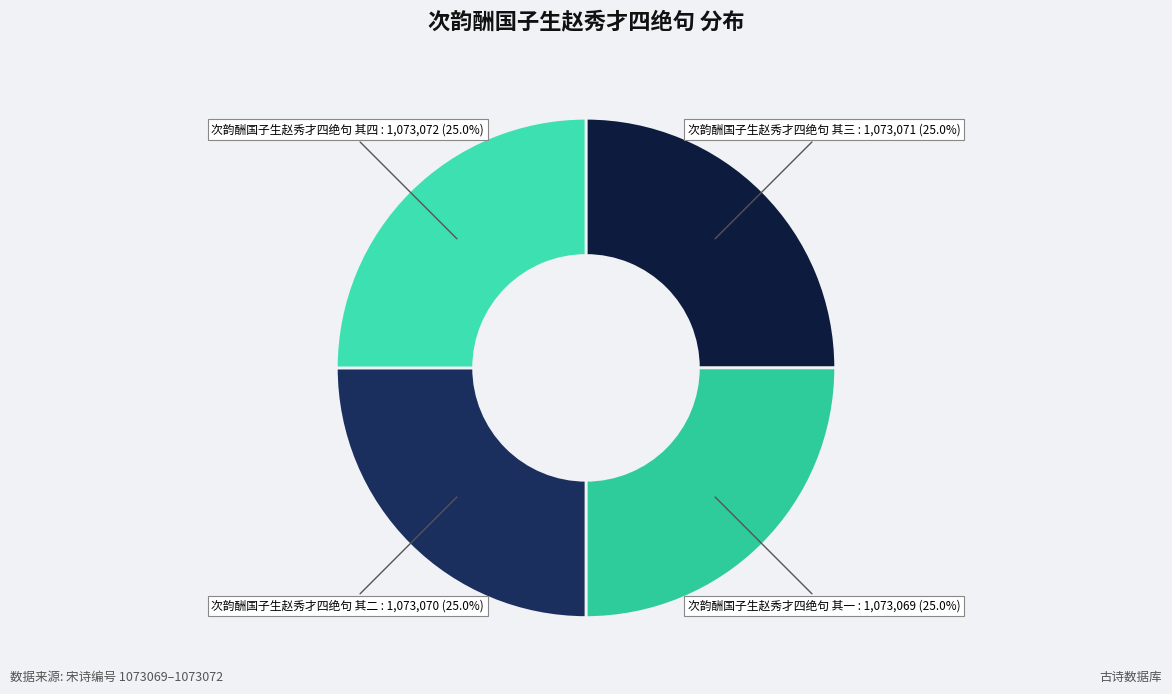

Is there a majority slice in this chart?

No